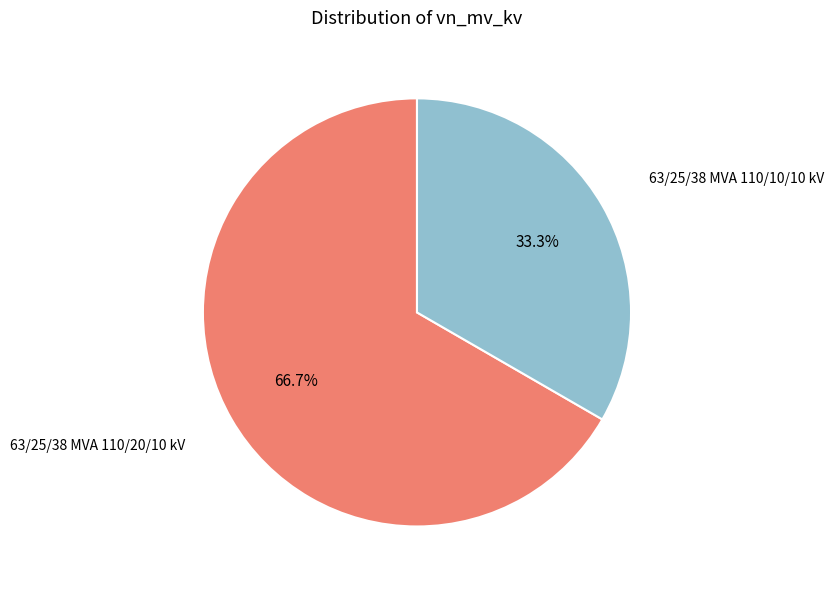

Is there a majority slice in this chart?

Yes